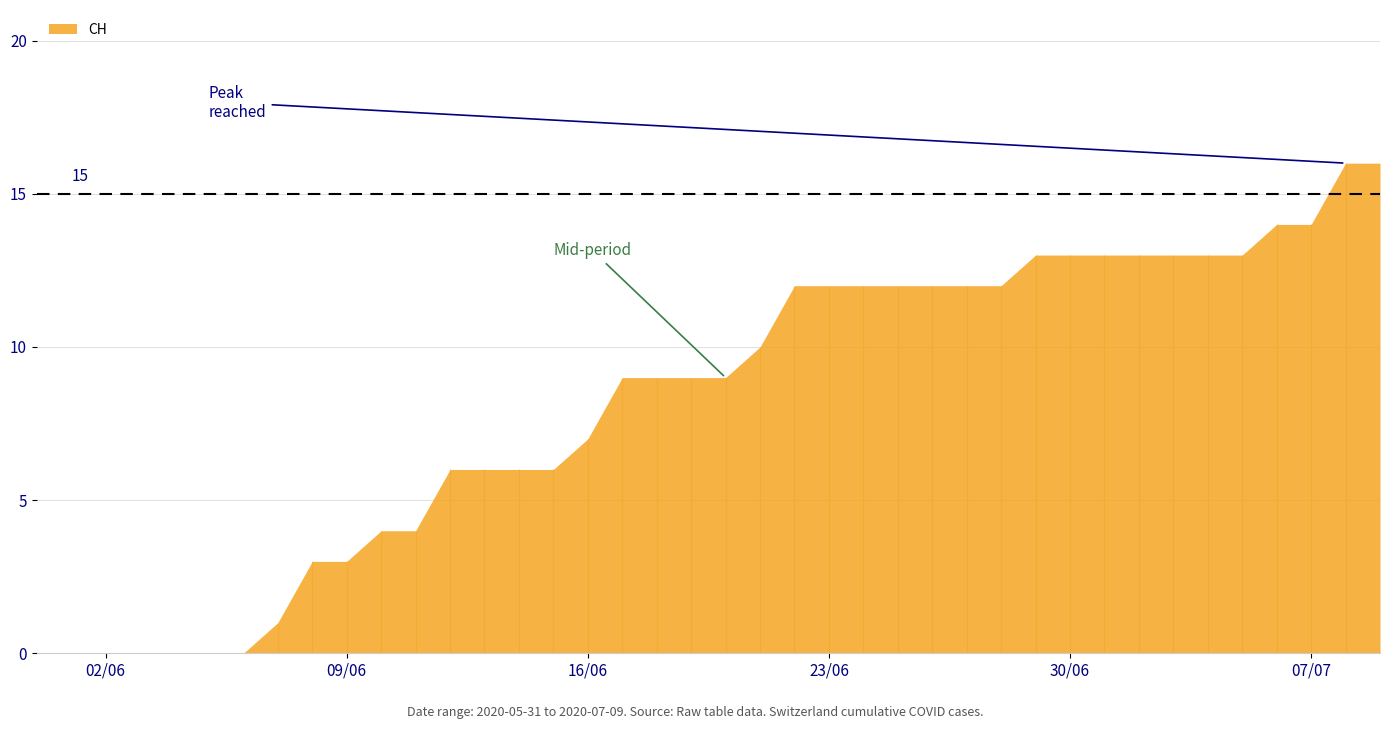

Rank the categories by value from lowest to highest.

0, 1, 2, 3, 4, 5, 6, 7, 8, 9, 10, 11, 12, 13, 14, 15, 16, 17, 18, 19, 20, 21, 22, 23, 24, 25, 26, 27, 28, 29, 30, 31, 32, 33, 34, 35, 36, 37, 38, 39